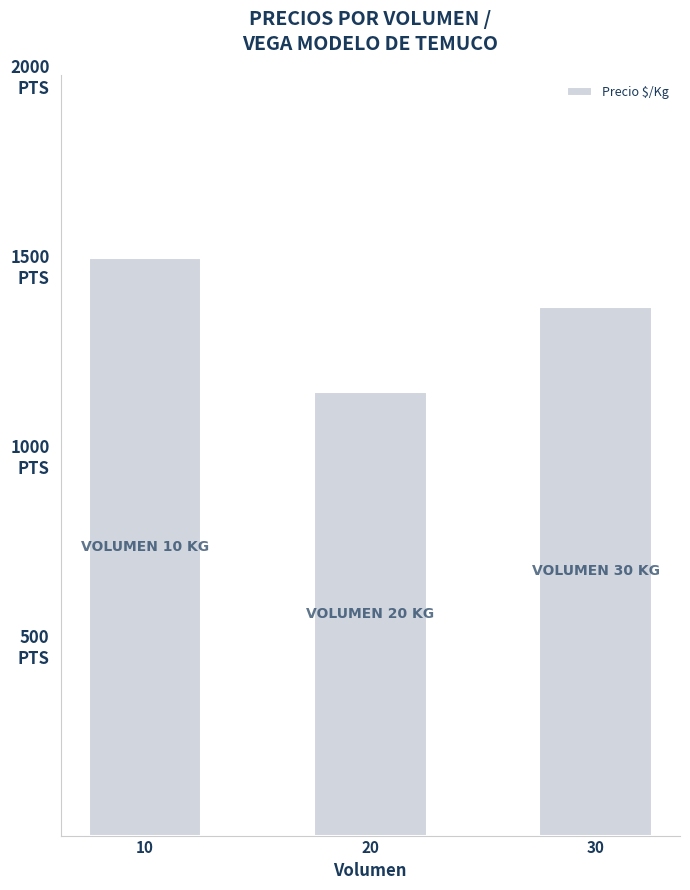

Does the chart contain any negative values?

No